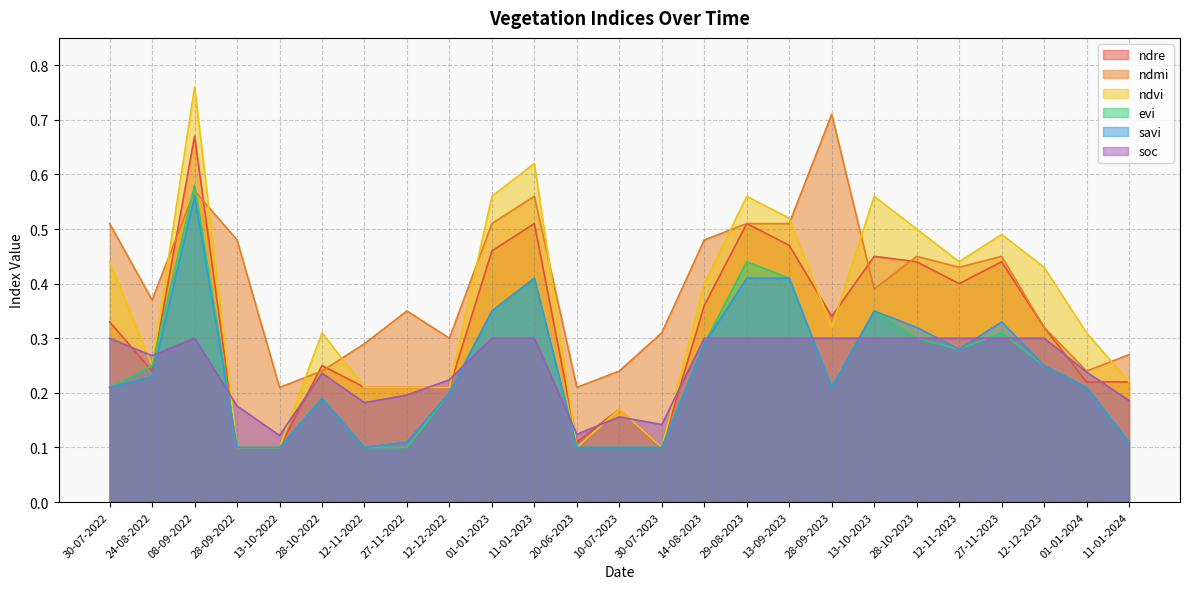

Reading left to right, list all the values displayed in this chart.

ndre: 30-07-2022=0.3	24-08-2022=0.2	08-09-2022=0.7	28-09-2022=0.1	13-10-2022=0.1	28-10-2022=0.2	12-11-2022=0.2	27-11-2022=0.2	12-12-2022=0.2	01-01-2023=0.5	11-01-2023=0.5	20-06-2023=0.1	10-07-2023=0.2	30-07-2023=0.1	14-08-2023=0.4	29-08-2023=0.5	13-09-2023=0.5	28-09-2023=0.3	13-10-2023=0.5	28-10-2023=0.4	12-11-2023=0.4	27-11-2023=0.4	12-12-2023=0.3	01-01-2024=0.2	11-01-2024=0.2
ndmi: 30-07-2022=0.5	24-08-2022=0.4	08-09-2022=0.6	28-09-2022=0.5	13-10-2022=0.2	28-10-2022=0.2	12-11-2022=0.3	27-11-2022=0.3	12-12-2022=0.3	01-01-2023=0.5	11-01-2023=0.6	20-06-2023=0.2	10-07-2023=0.2	30-07-2023=0.3	14-08-2023=0.5	29-08-2023=0.5	13-09-2023=0.5	28-09-2023=0.7	13-10-2023=0.4	28-10-2023=0.5	12-11-2023=0.4	27-11-2023=0.5	12-12-2023=0.3	01-01-2024=0.2	11-01-2024=0.3
ndvi: 30-07-2022=0.4	24-08-2022=0.2	08-09-2022=0.8	28-09-2022=0.1	13-10-2022=0.1	28-10-2022=0.3	12-11-2022=0.2	27-11-2022=0.2	12-12-2022=0.2	01-01-2023=0.6	11-01-2023=0.6	20-06-2023=0.1	10-07-2023=0.2	30-07-2023=0.1	14-08-2023=0.4	29-08-2023=0.6	13-09-2023=0.5	28-09-2023=0.3	13-10-2023=0.6	28-10-2023=0.5	12-11-2023=0.4	27-11-2023=0.5	12-12-2023=0.4	01-01-2024=0.3	11-01-2024=0.2
evi: 30-07-2022=0.2	24-08-2022=0.2	08-09-2022=0.6	28-09-2022=0.1	13-10-2022=0.1	28-10-2022=0.2	12-11-2022=0.1	27-11-2022=0.1	12-12-2022=0.2	01-01-2023=0.3	11-01-2023=0.4	20-06-2023=0.1	10-07-2023=0.1	30-07-2023=0.1	14-08-2023=0.3	29-08-2023=0.4	13-09-2023=0.4	28-09-2023=0.2	13-10-2023=0.3	28-10-2023=0.3	12-11-2023=0.3	27-11-2023=0.3	12-12-2023=0.2	01-01-2024=0.2	11-01-2024=0.1
savi: 30-07-2022=0.2	24-08-2022=0.2	08-09-2022=0.6	28-09-2022=0.1	13-10-2022=0.1	28-10-2022=0.2	12-11-2022=0.1	27-11-2022=0.1	12-12-2022=0.2	01-01-2023=0.3	11-01-2023=0.4	20-06-2023=0.1	10-07-2023=0.1	30-07-2023=0.1	14-08-2023=0.3	29-08-2023=0.4	13-09-2023=0.4	28-09-2023=0.2	13-10-2023=0.3	28-10-2023=0.3	12-11-2023=0.3	27-11-2023=0.3	12-12-2023=0.2	01-01-2024=0.2	11-01-2024=0.1
soc: 30-07-2022=0.3	24-08-2022=0.3	08-09-2022=0.3	28-09-2022=0.2	13-10-2022=0.1	28-10-2022=0.2	12-11-2022=0.2	27-11-2022=0.2	12-12-2022=0.2	01-01-2023=0.3	11-01-2023=0.3	20-06-2023=0.1	10-07-2023=0.2	30-07-2023=0.1	14-08-2023=0.3	29-08-2023=0.3	13-09-2023=0.3	28-09-2023=0.3	13-10-2023=0.3	28-10-2023=0.3	12-11-2023=0.3	27-11-2023=0.3	12-12-2023=0.3	01-01-2024=0.2	11-01-2024=0.2